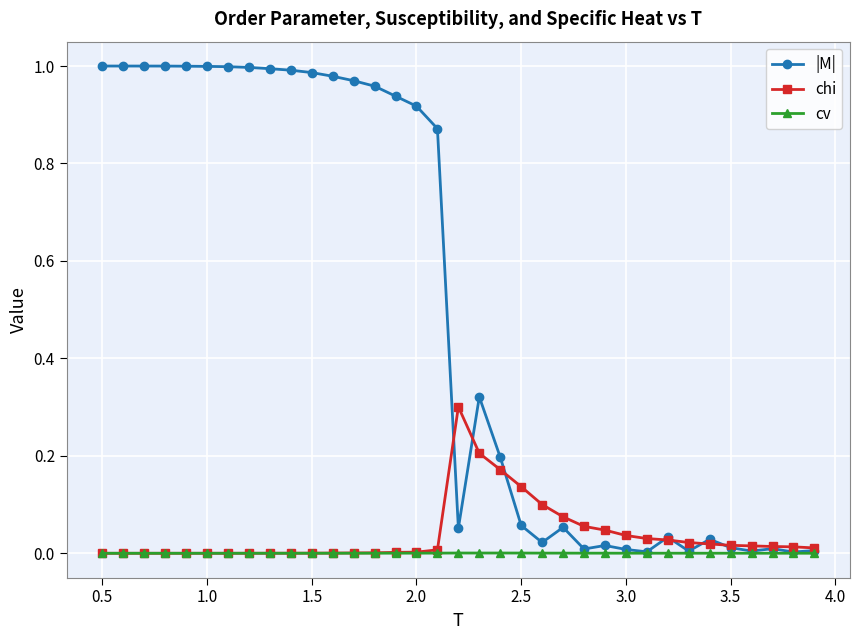

At how many categories does at least one series exceed 0?

35